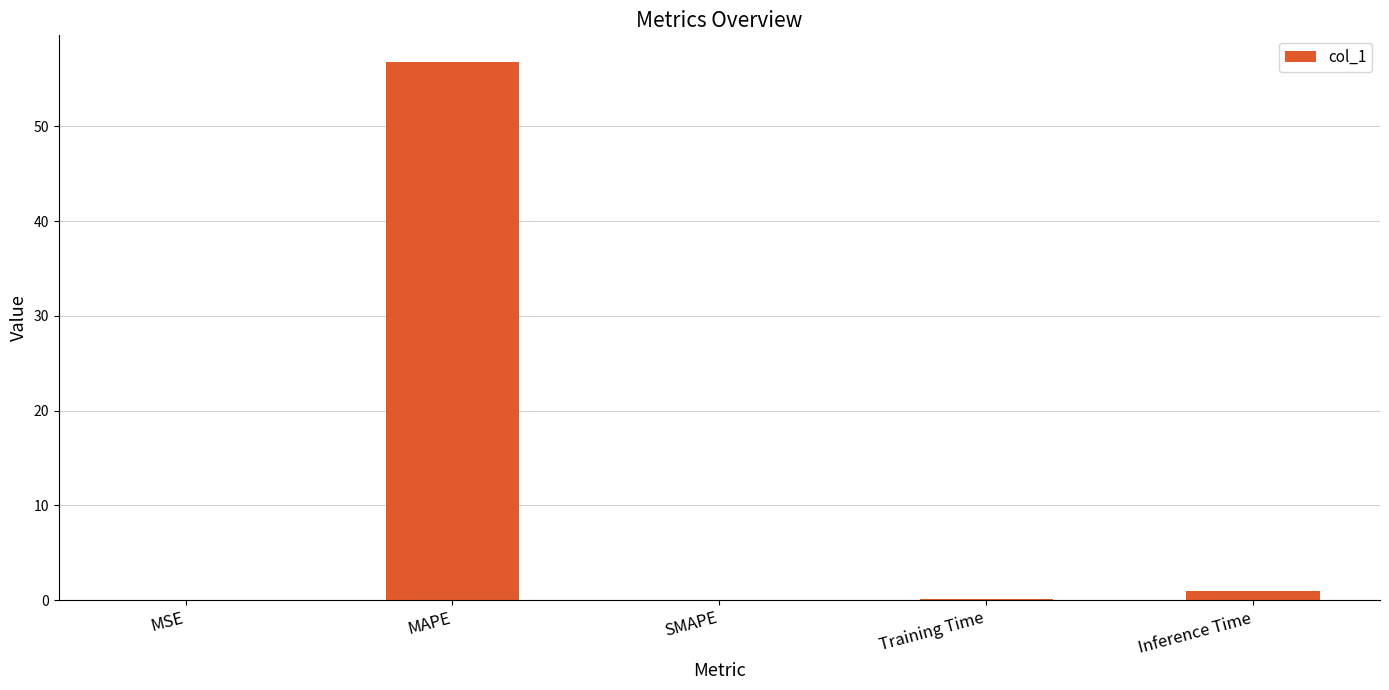

True or false: the data shows 56.7 at MAPE.

True